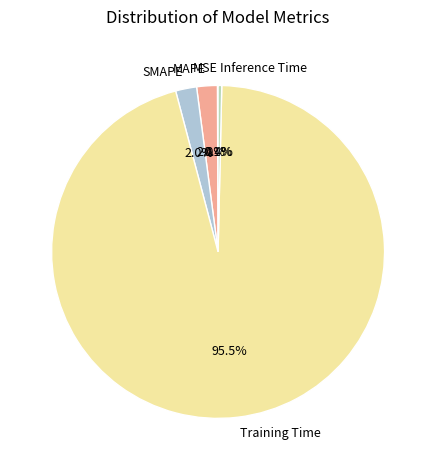

Is the sum of Training Time and SMAPE greater than half?

Yes